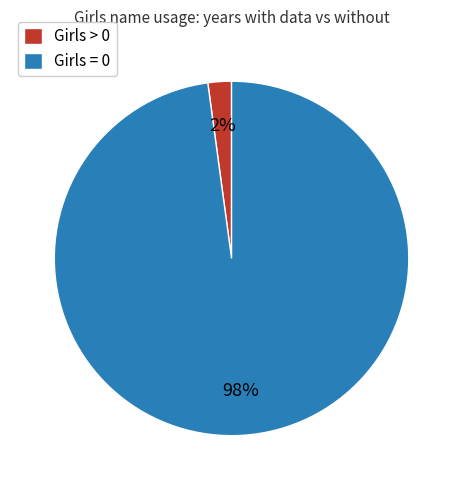

Is the sum of Girls = 0 and Girls > 0 greater than half?

Yes